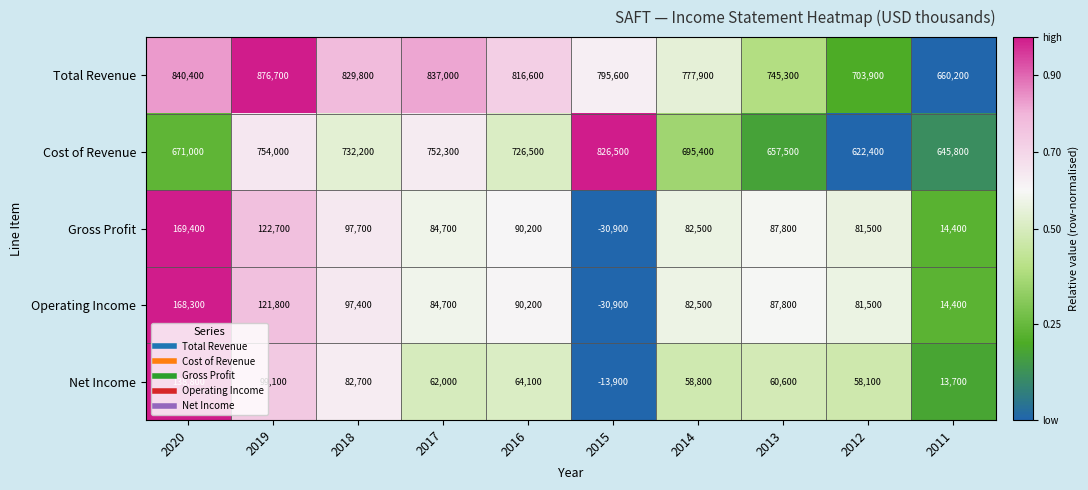

What is the average value of the Net Income series?

62400